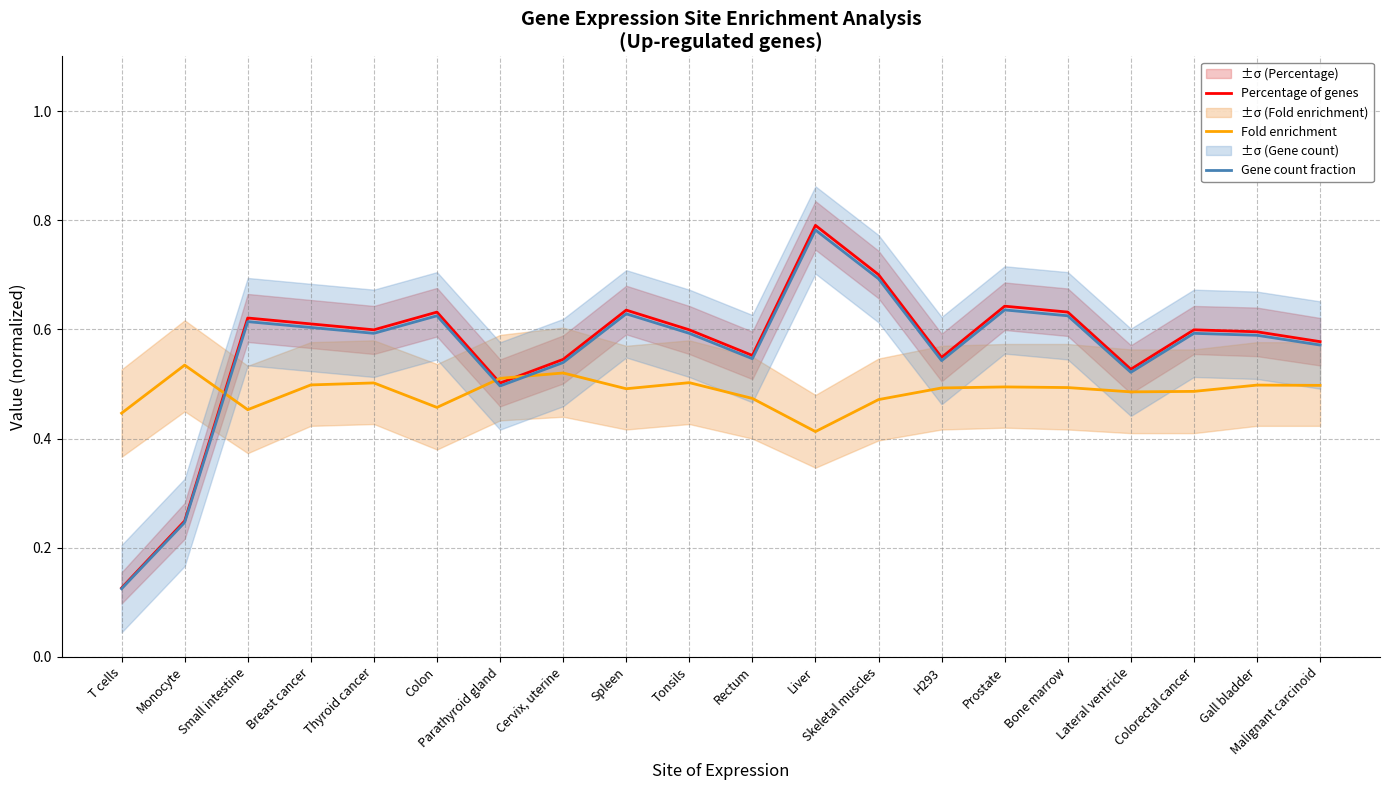

What is the average value of the Fold enrichment series?

0.5